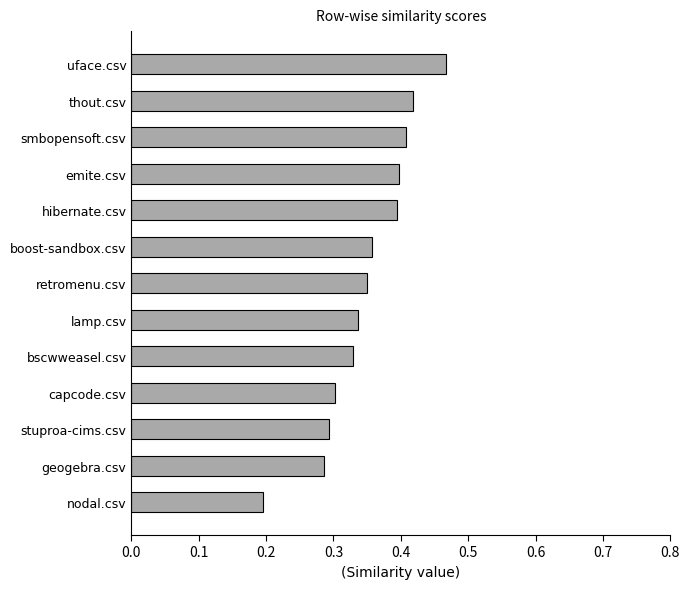

Which label corresponds to the largest value in the chart?

uface.csv